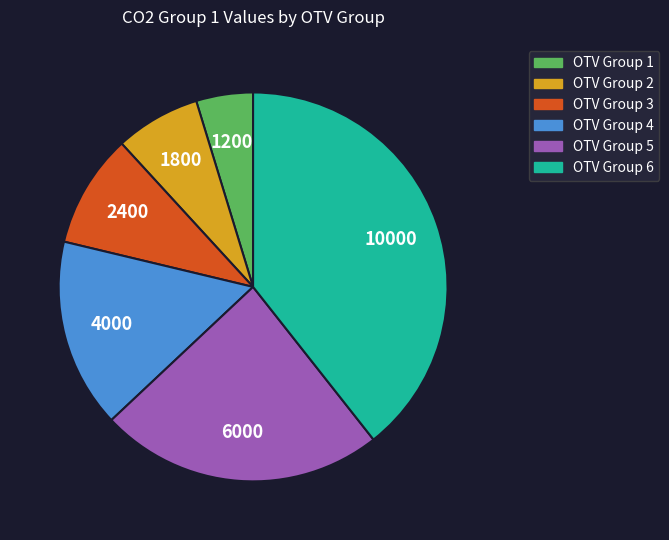

Is there a majority slice in this chart?

No